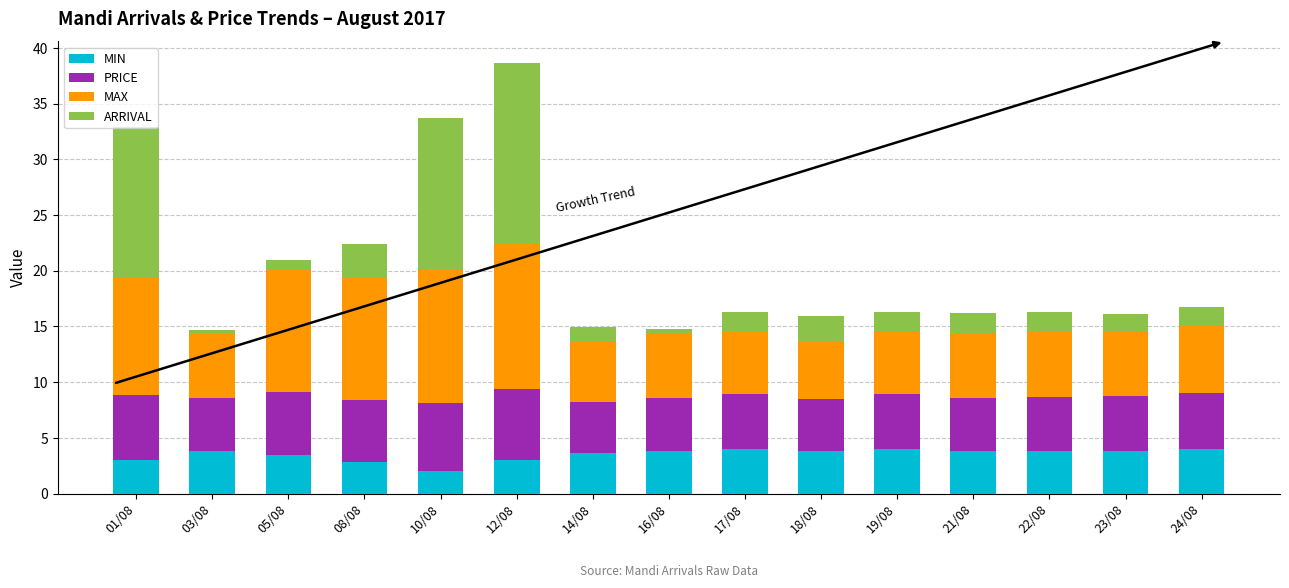

What is the total value across all series at 03/08?

14.7